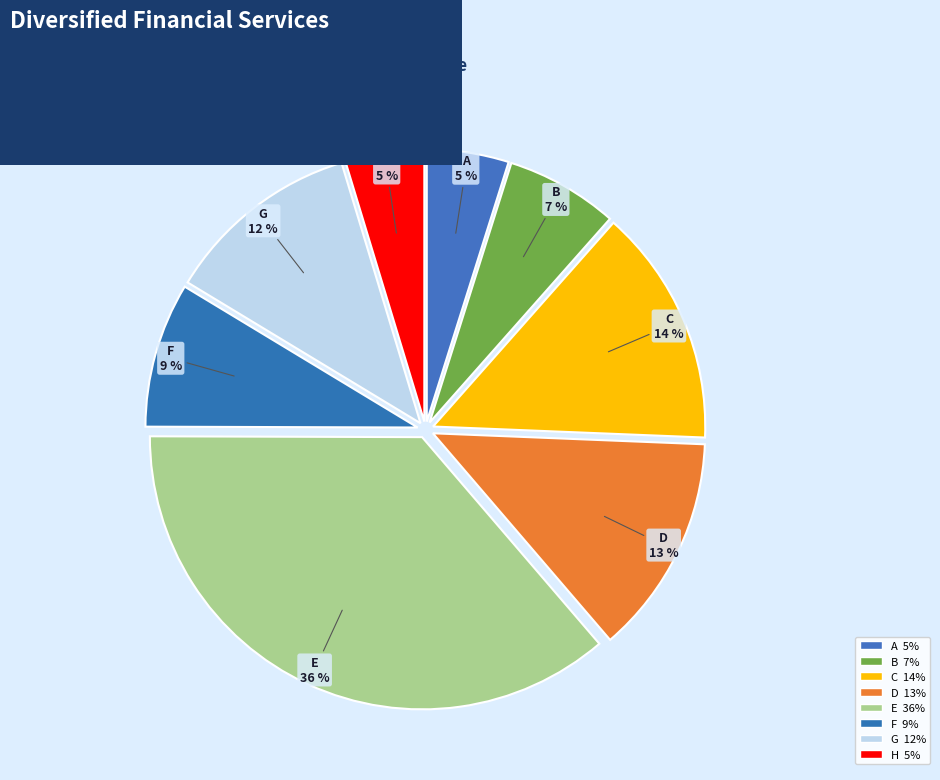

The F slice represents 1% of the pie. True or false?

False